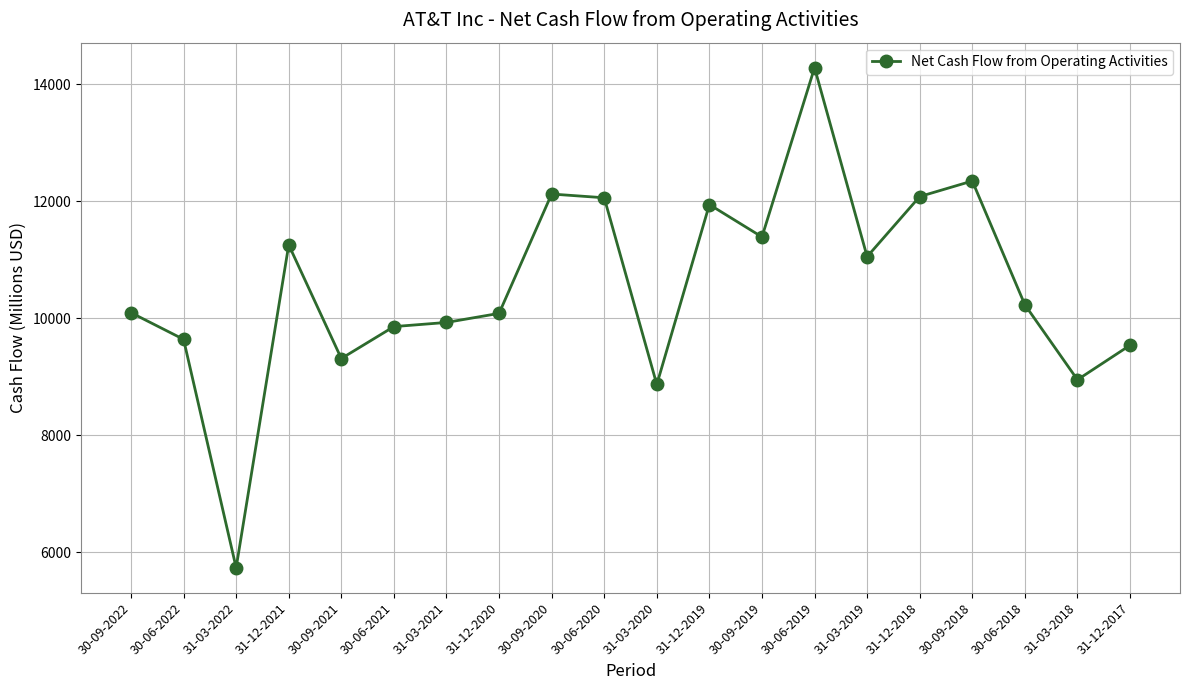

At which category does the data reach its first local valley?

31-03-2022